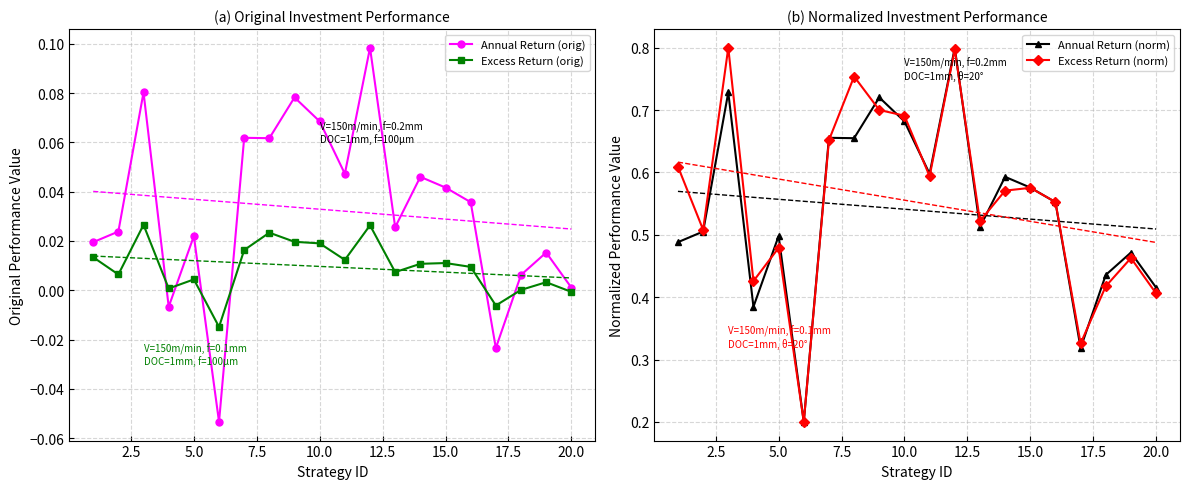

Does the chart have visible grid lines?

Yes